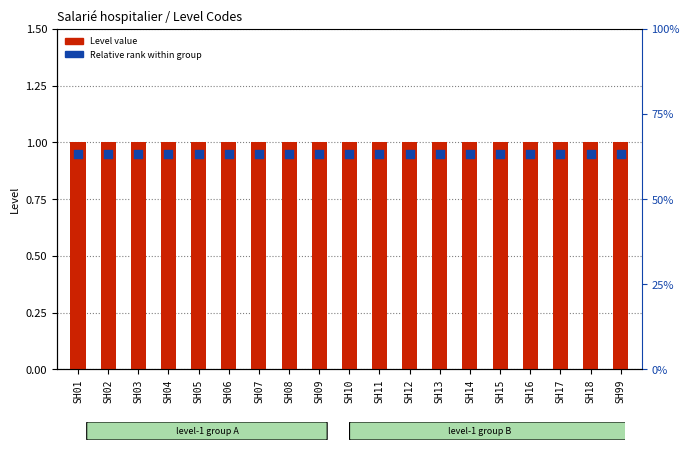

At which category is the sum across all series the highest?

SH01